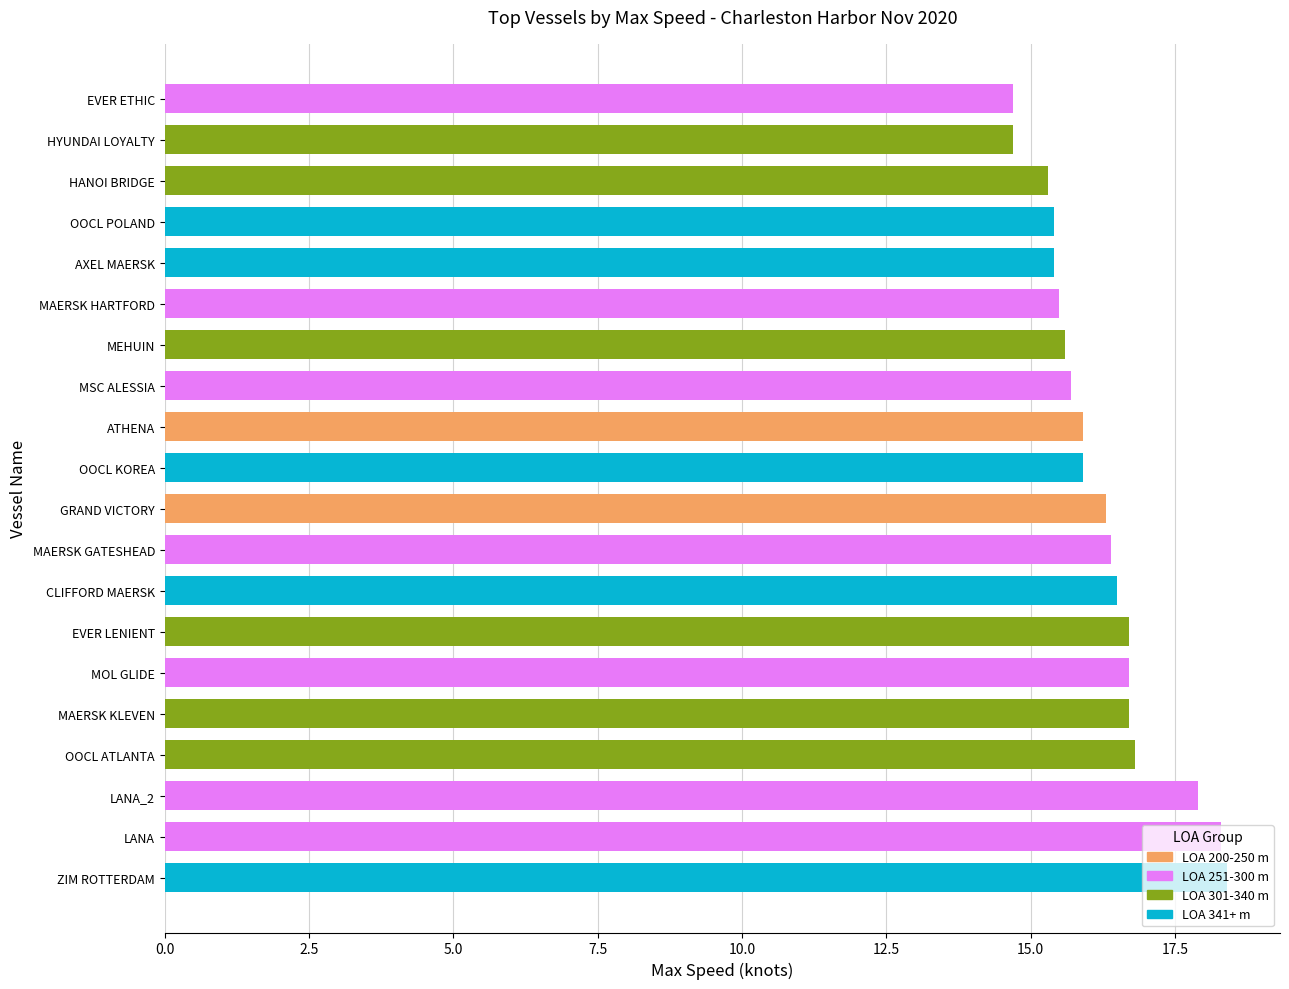

What is the change in value from OOCL ATLANTA to HYUNDAI LOYALTY?

-2.1